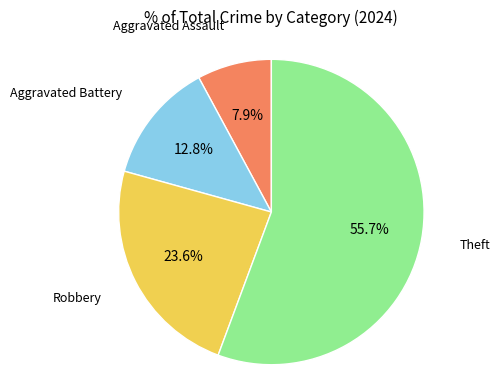

Is there a majority slice in this chart?

Yes